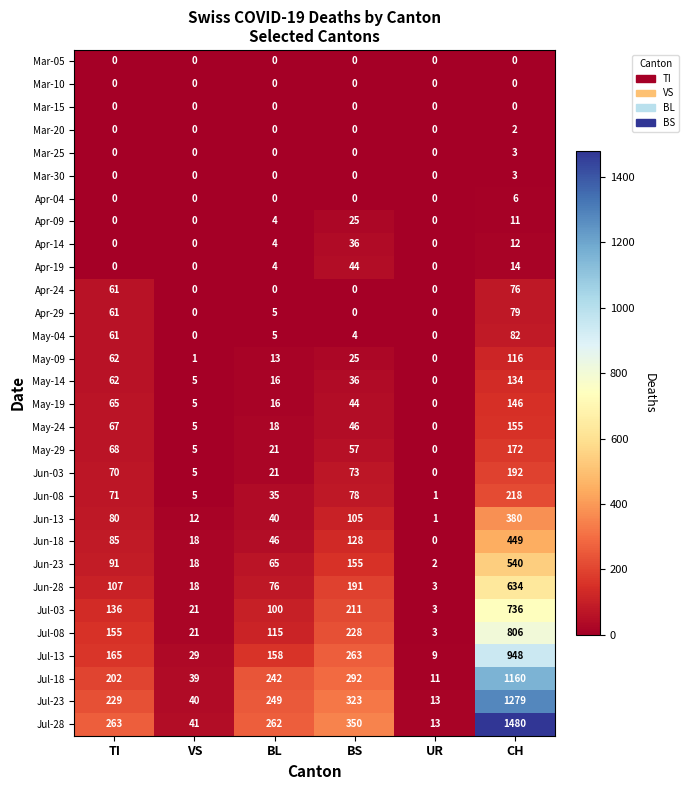

Which category has the highest value in the Apr-29 series?

CH